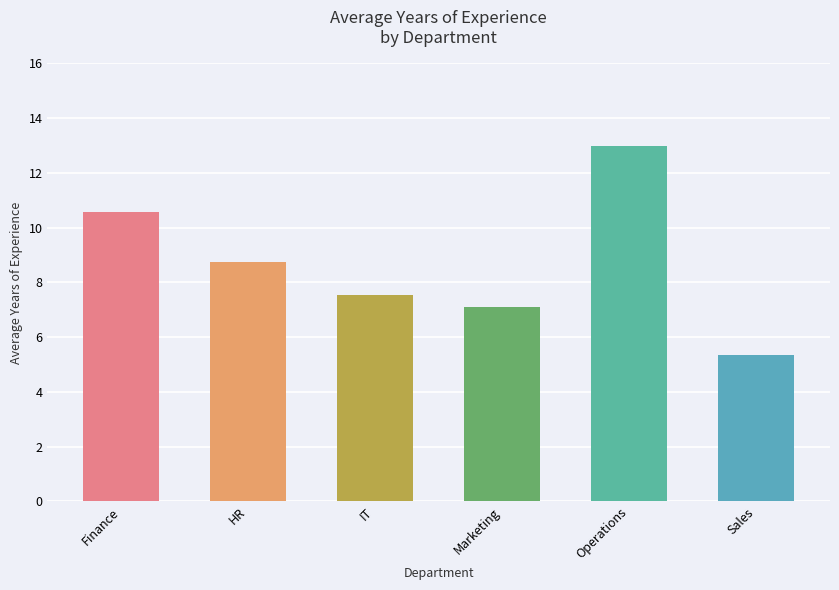

What is the change in value from IT to Sales?

-2.2